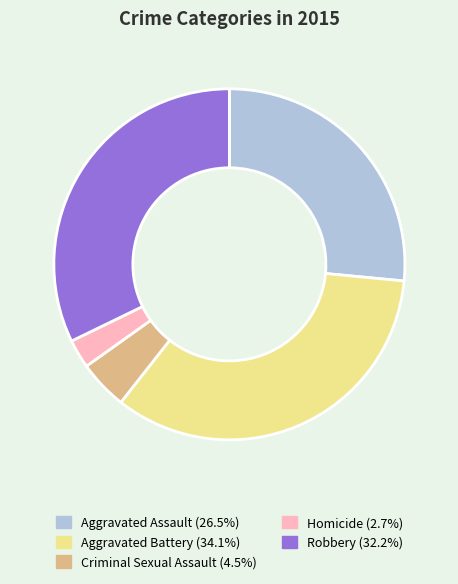

What is the smallest slice in the pie chart?

Homicide